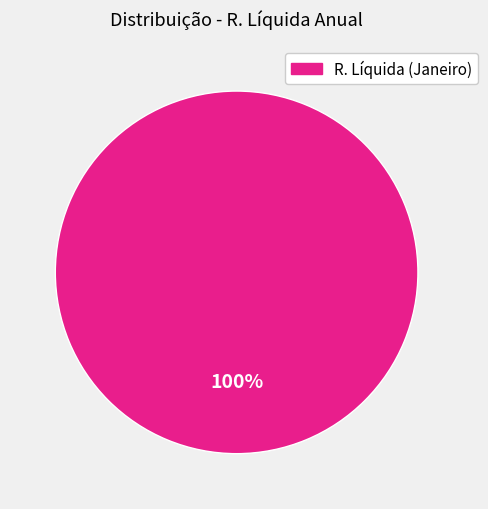

Does any single category account for the majority?

Yes